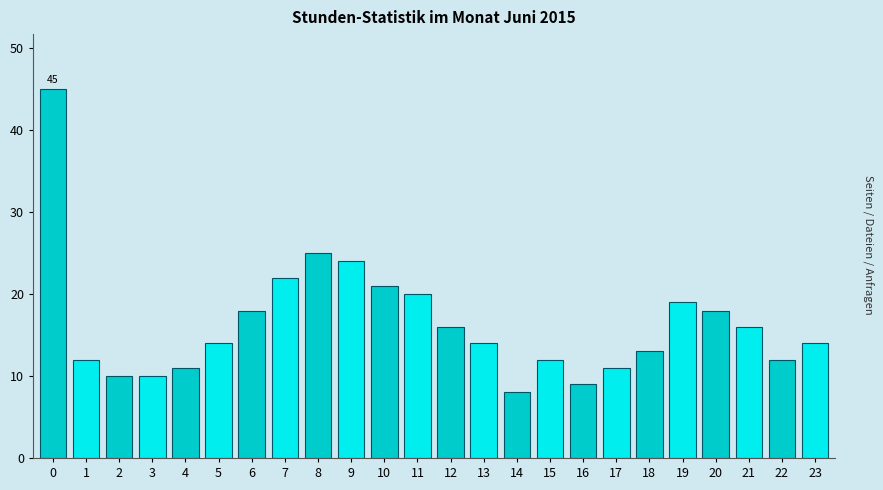

Reading left to right, what are all the values shown in this chart?

0=45	1=12	2=10	3=10	4=11	5=14	6=18	7=22	8=25	9=24	10=21	11=20	12=16	13=14	14=8	15=12	16=9	17=11	18=13	19=19	20=18	21=16	22=12	23=14